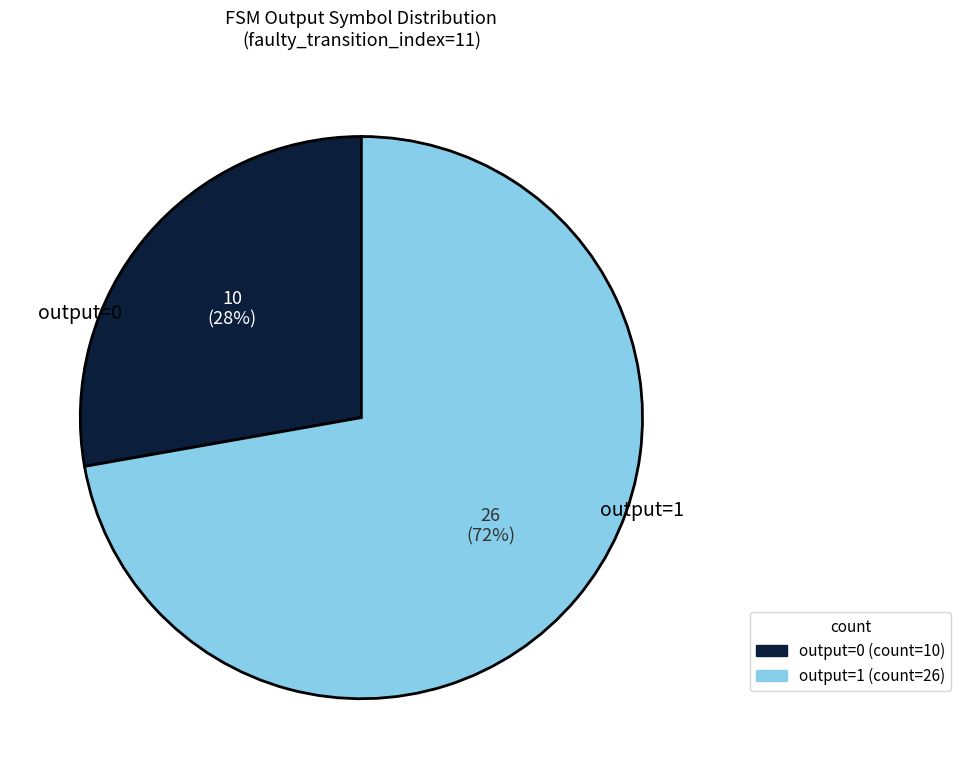

Is there any slice that represents more than half of the pie?

Yes